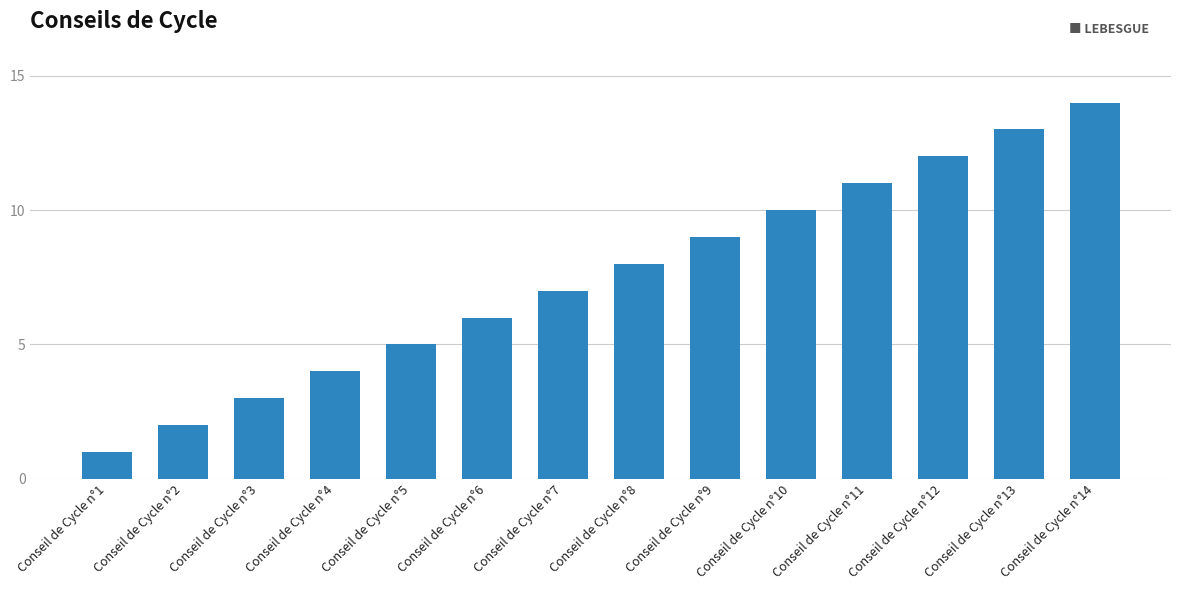

Reading left to right, list all the values displayed in this chart.

1	2	3	4	5	6	7	8	9	10	11	12	13	14